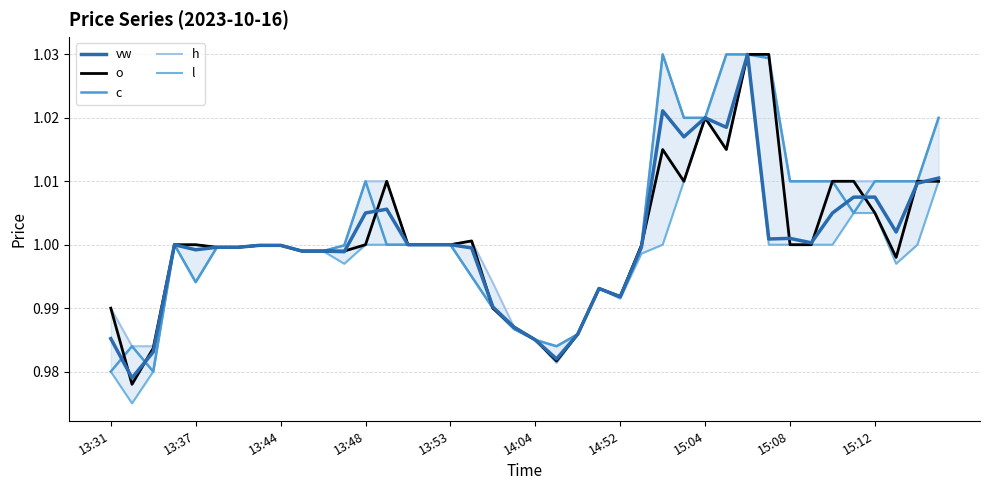

Rank the series at 10 from highest to lowest value.

vw, o, c, h, l